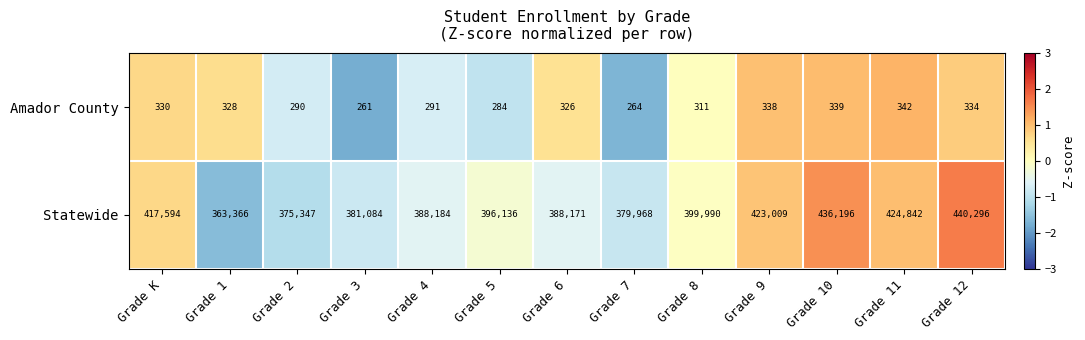

Which series changed the most between Grade K and Grade 9?

Statewide